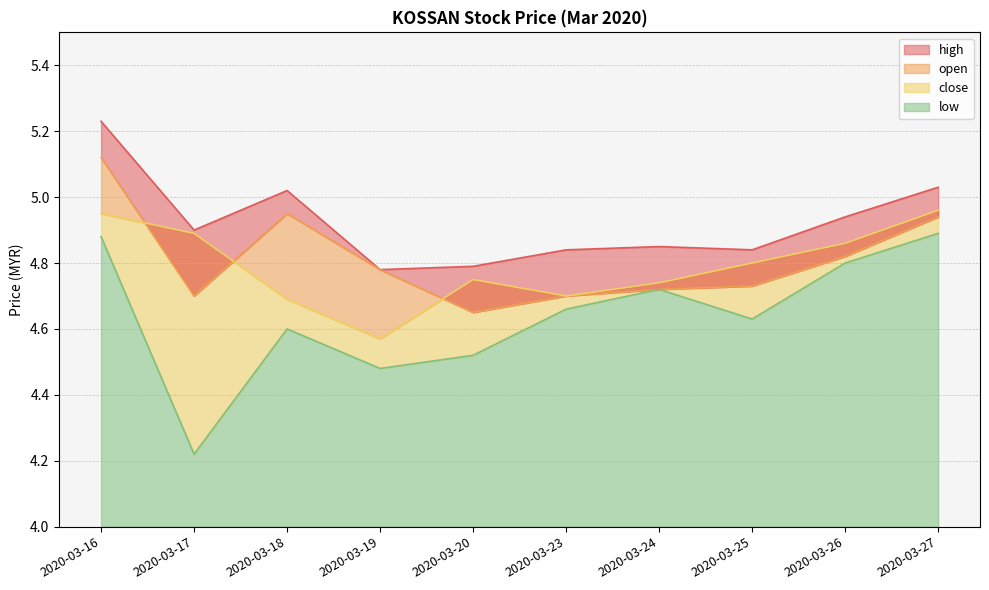

List the labels in order of close value, largest first.

2020-03-27, 2020-03-16, 2020-03-17, 2020-03-26, 2020-03-25, 2020-03-20, 2020-03-24, 2020-03-23, 2020-03-18, 2020-03-19